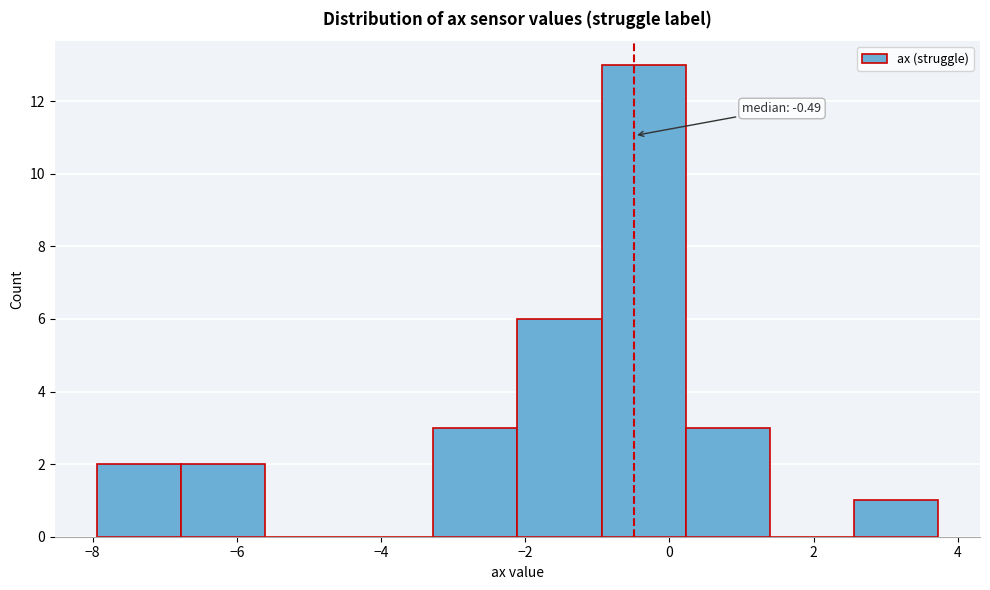

Which range on the x-axis has the tallest bar?

-1.0 to 0.2